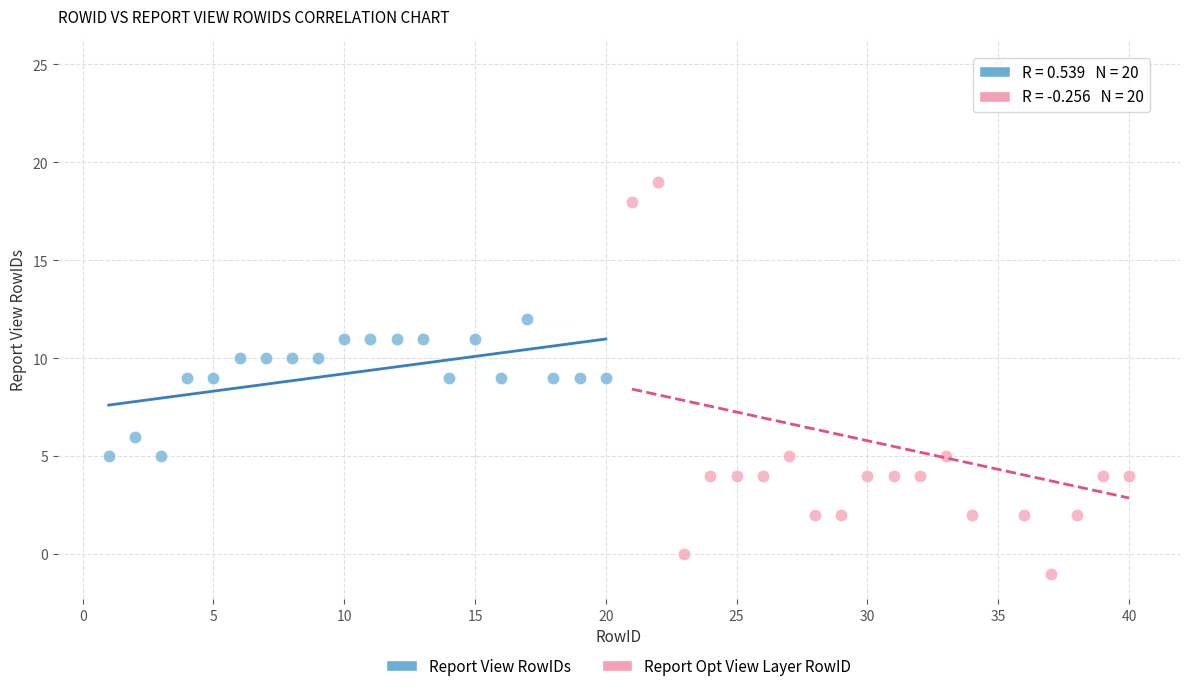

Which series contains the highest Y value?

Report Opt View Layer RowID